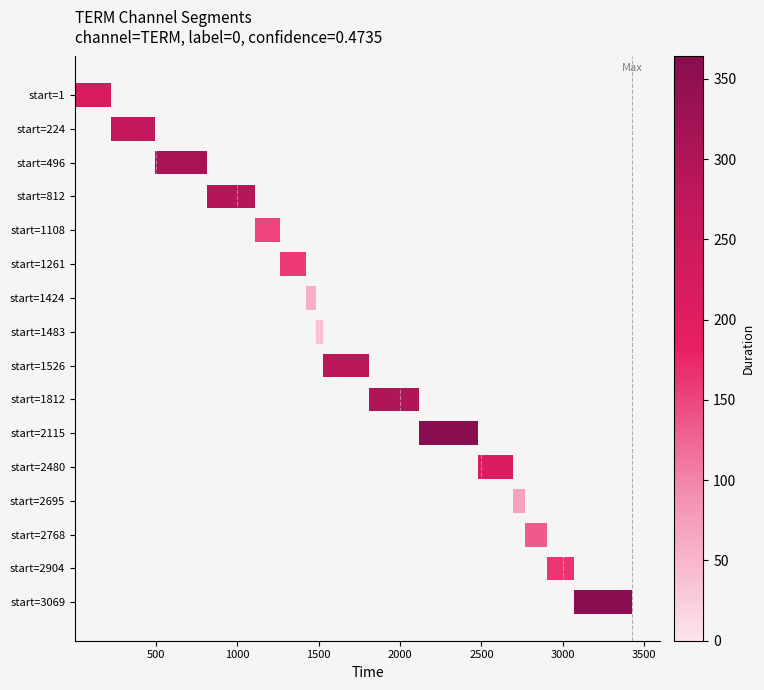

True or false: the data shows 214 at start=2480.

True